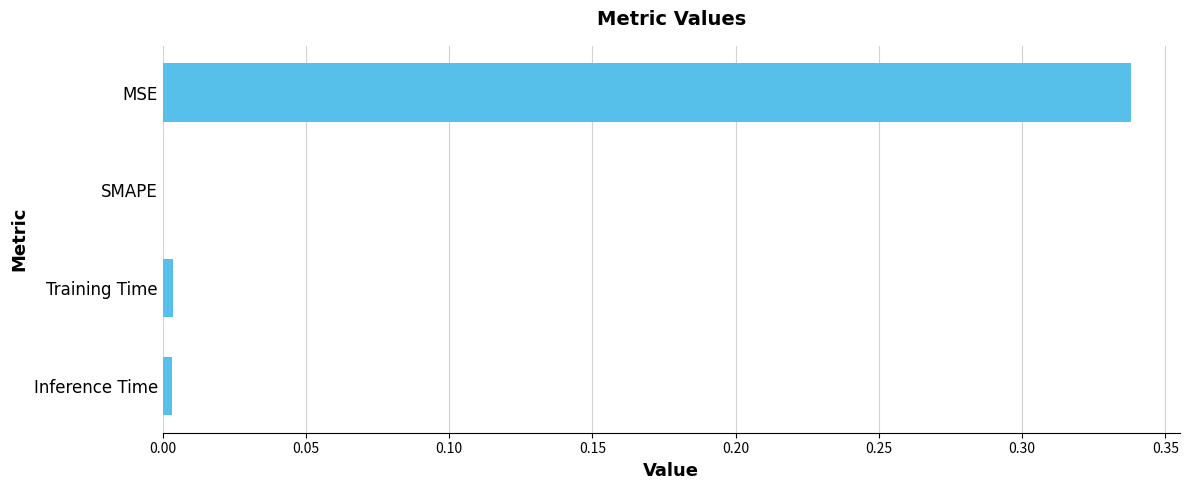

The chart shows a value of 0.2 at SMAPE. True or false?

False